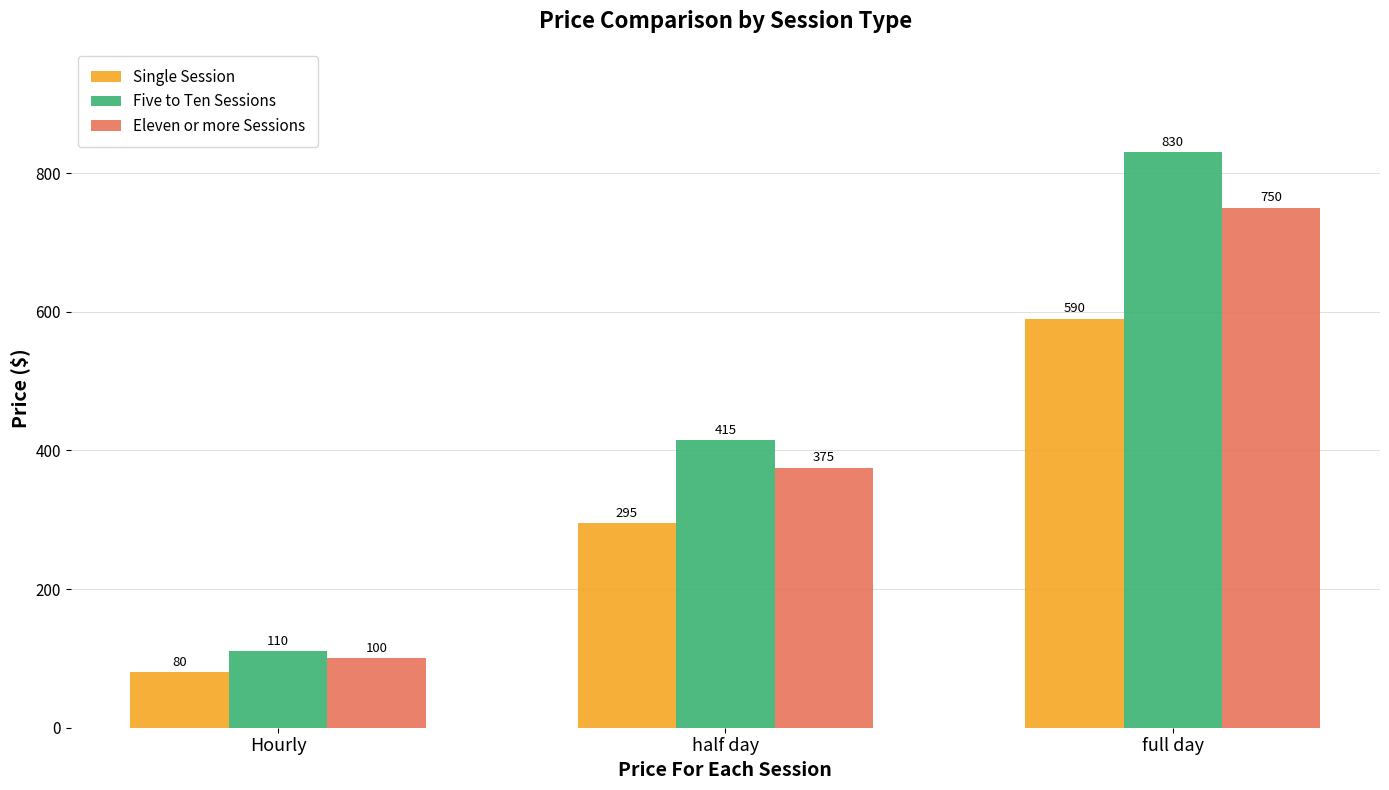

The Eleven or more Sessions series shows 100 at Hourly. True or false?

True